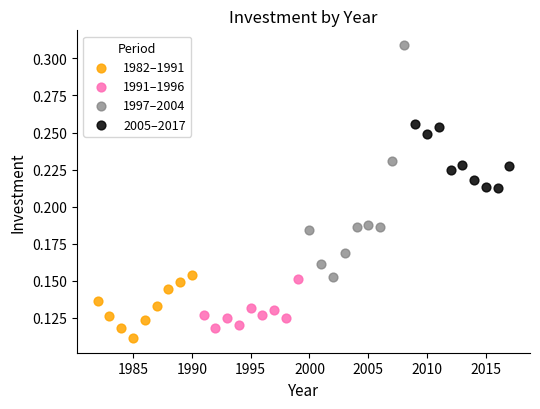

Which series contains the highest Y value?

1997–2004